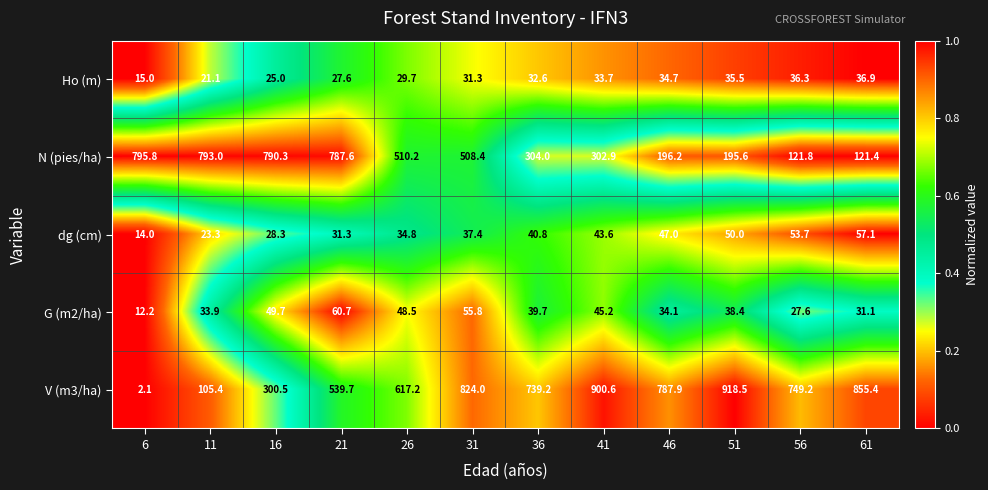

Which series has the widest spread of values?

V (m3/ha)